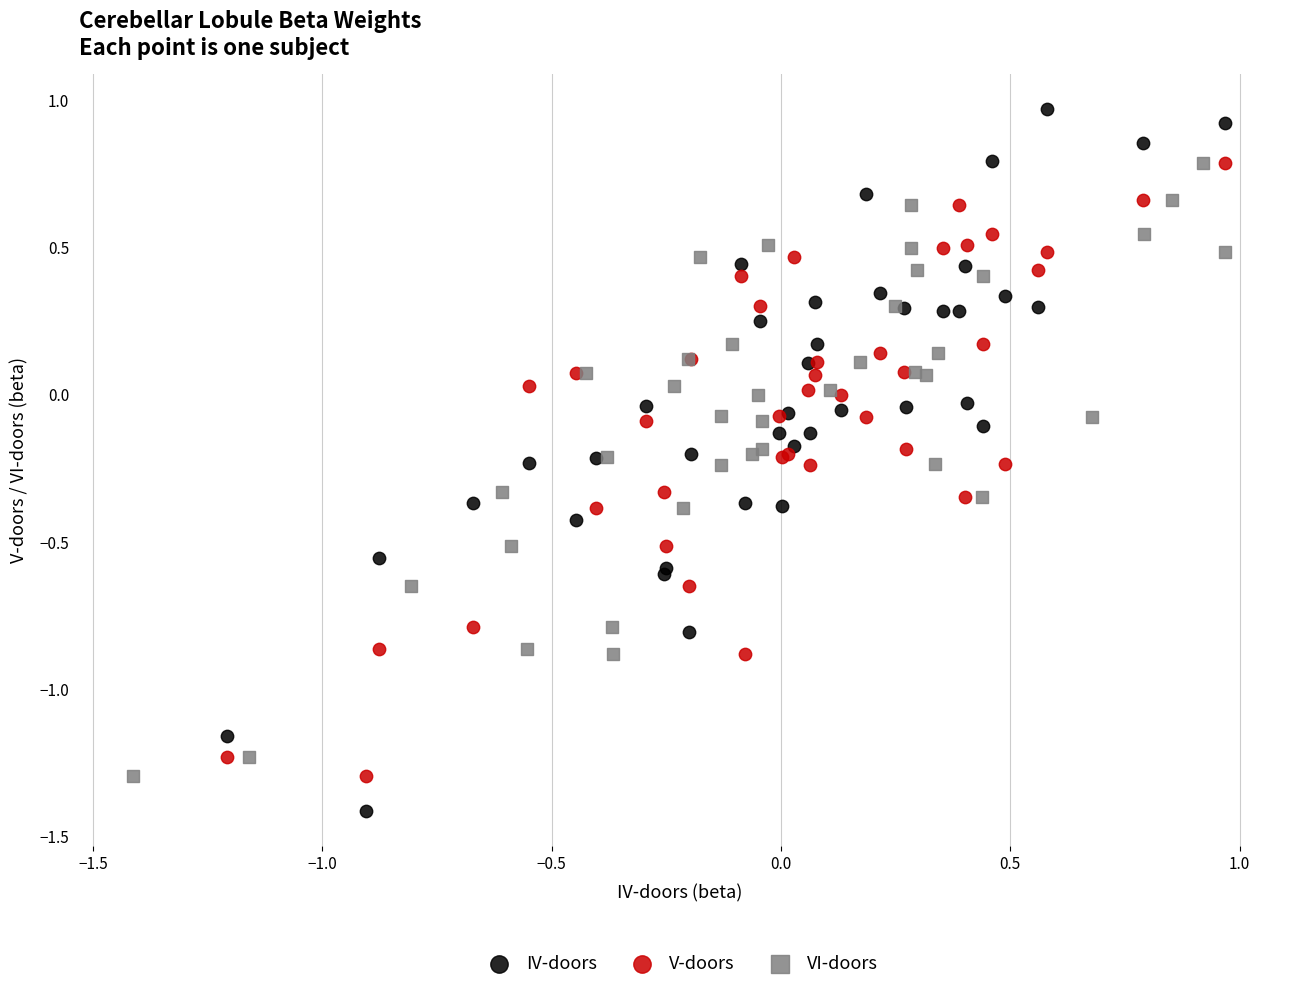

Which series reaches the maximum Y coordinate?

IV-doors